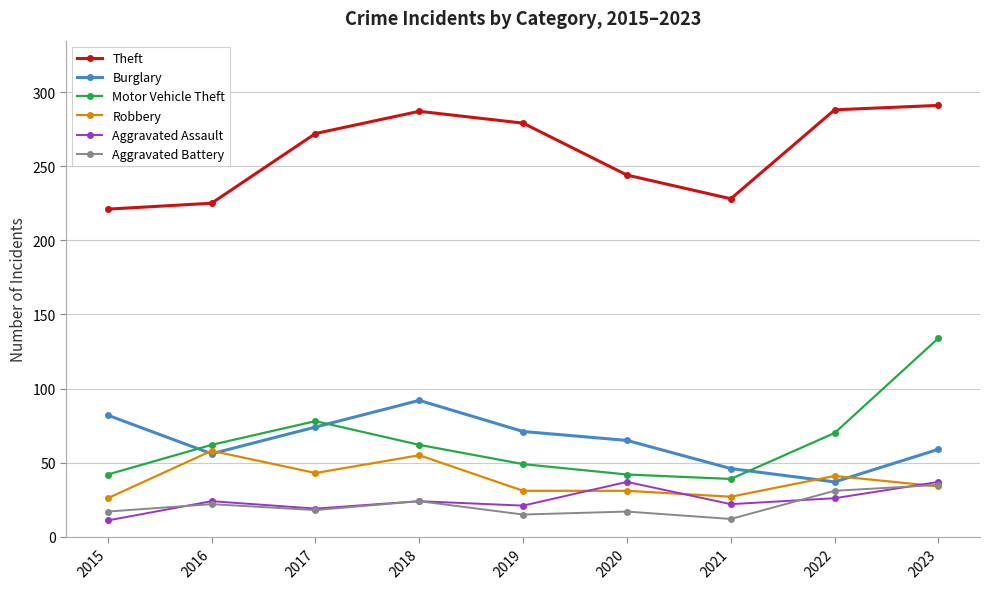

What is the value of the Motor Vehicle Theft point at the 5th from the left?

49